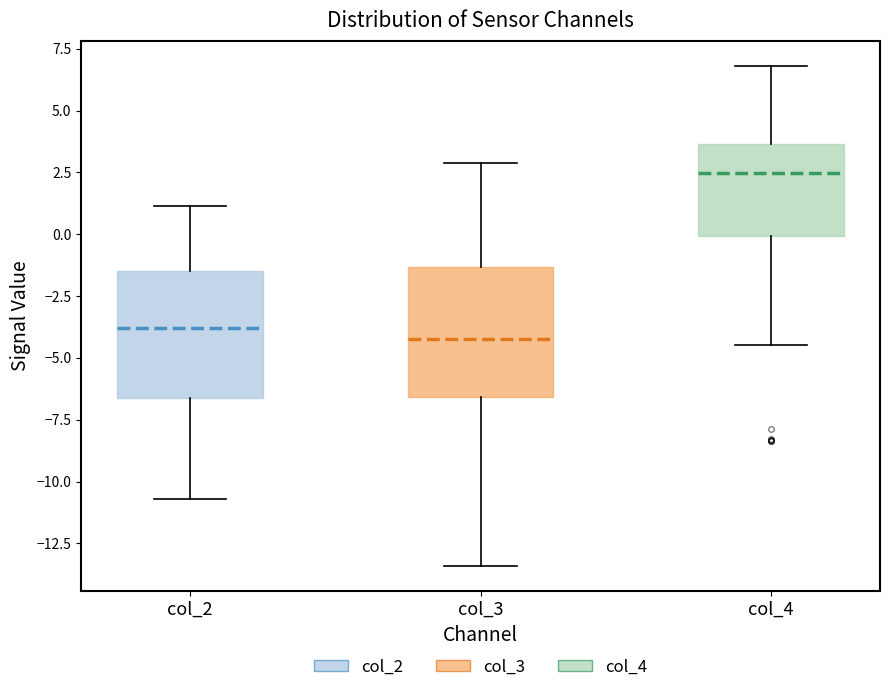

Which box's median line is the highest?

col_4